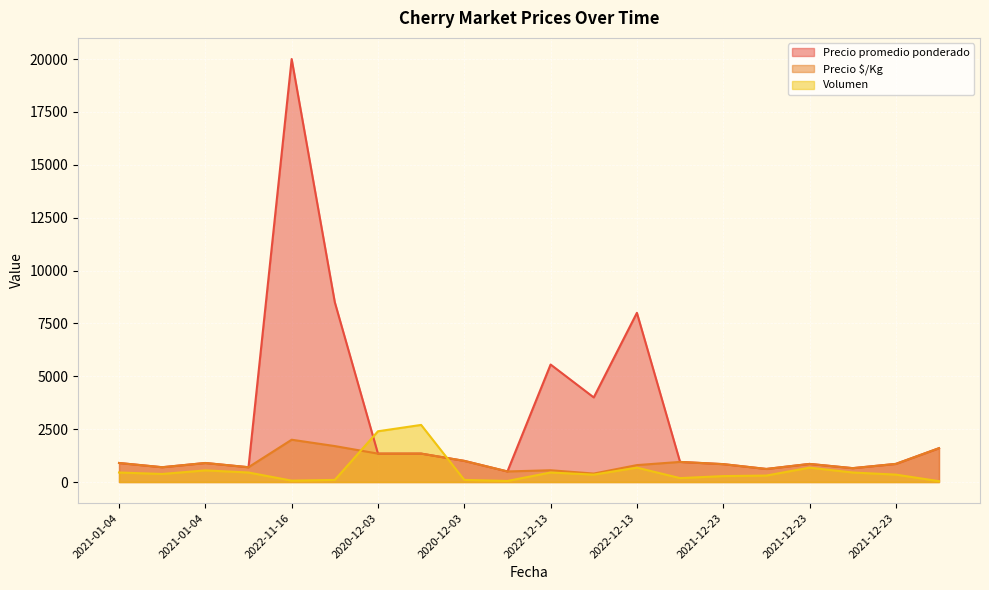

What is the average value of the Precio $/Kg series?

961